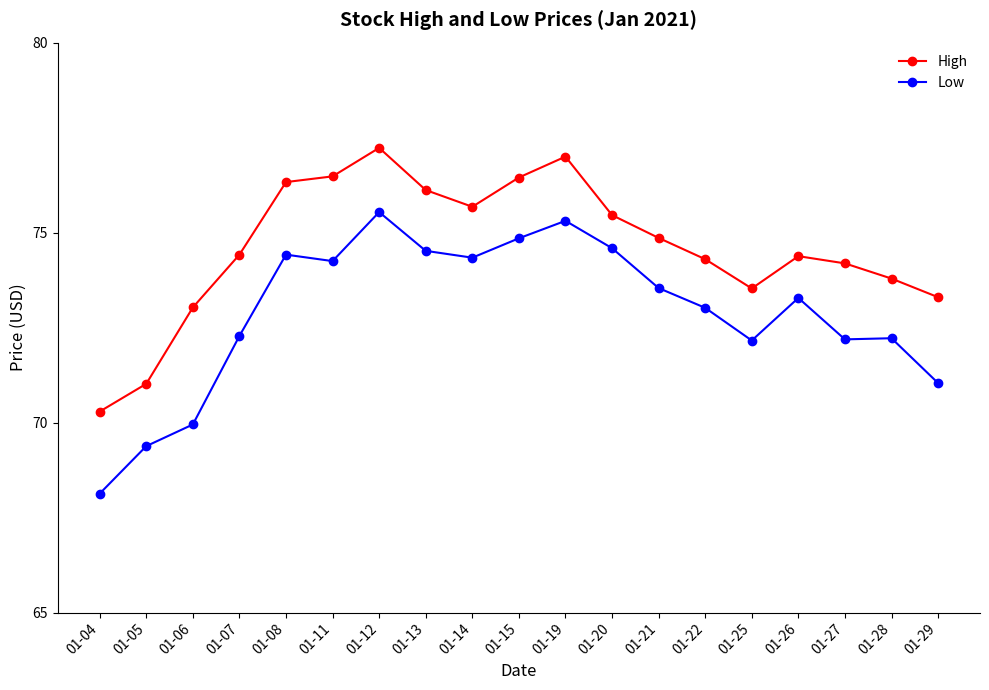

At how many categories does at least one series exceed 70?

19